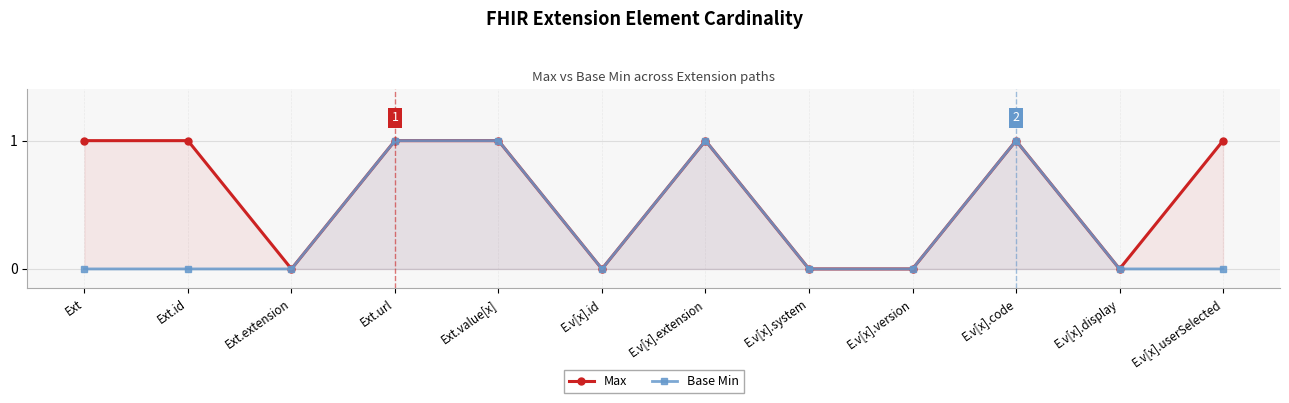

True or false: Base Min and Max intersect in this chart.

False